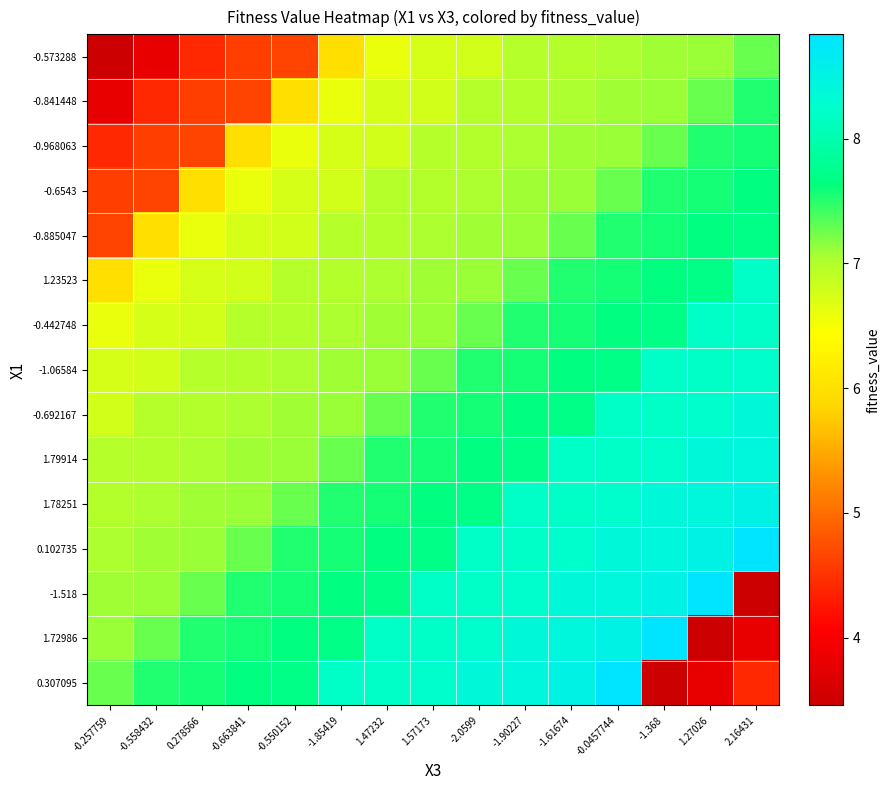

At which category is the sum across all series the highest?

-0.0457744